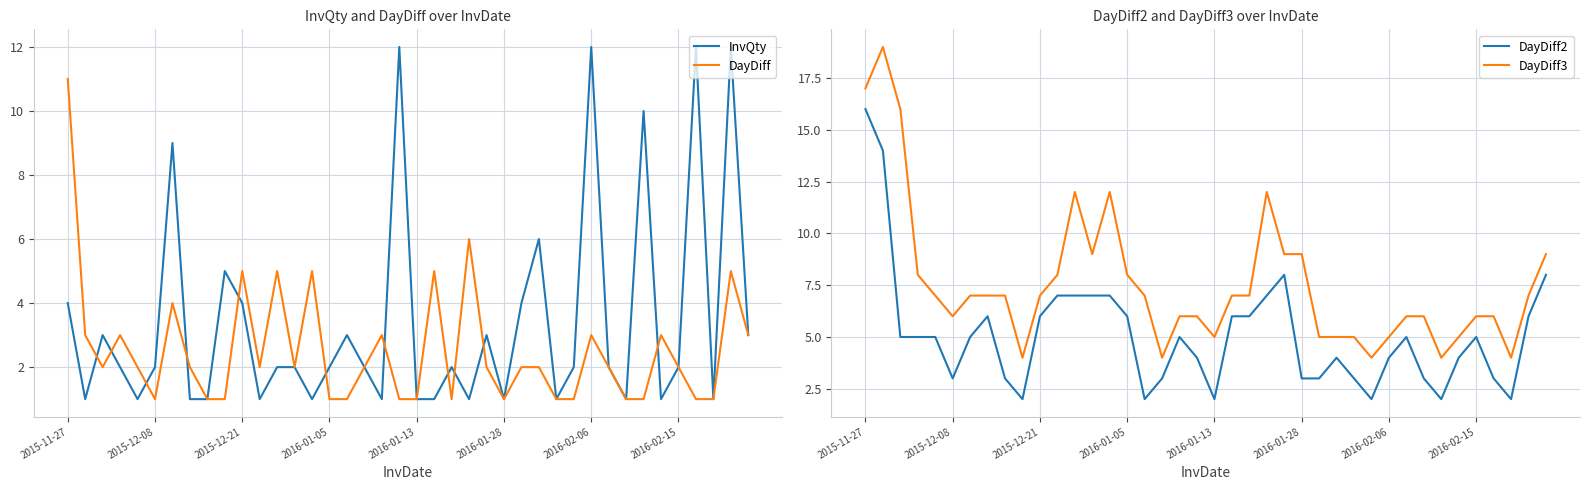

The value of DayDiff at 2016-01-05 is 1. True or false?

True